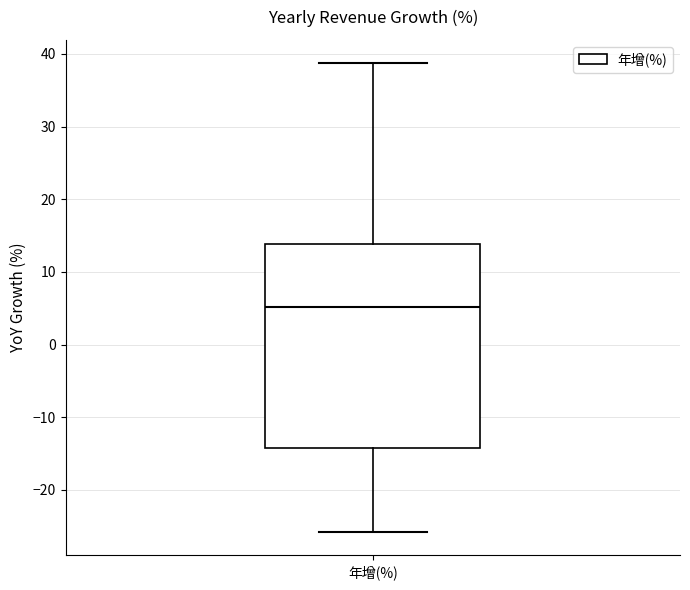

Read this box plot against the y-axis: the position of the median line, the range covered by the box, and the ends of both whiskers. The values are not printed on the chart, so give them approximately, as read against the axis.

median 5, box -14 to 14, whiskers -26 to 39